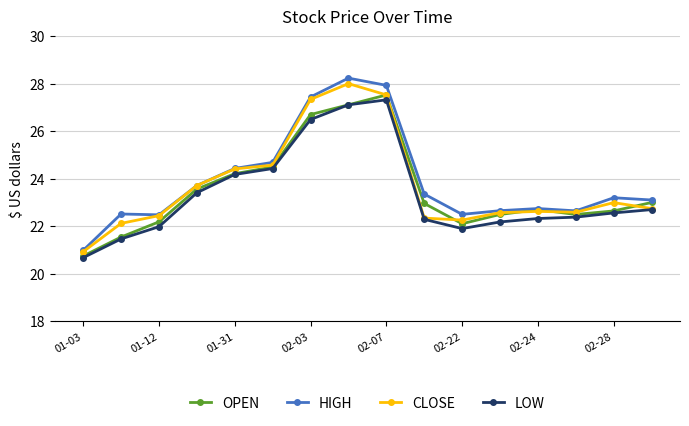

What is the value of the HIGH point at the 5th from the left?

24.4